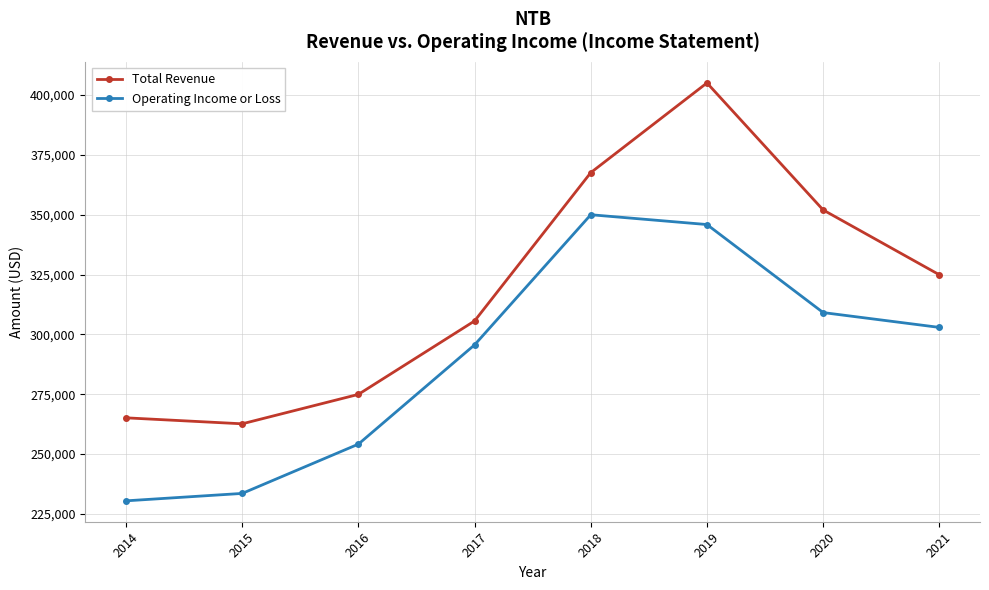

What are all the series names shown in the legend?

Total Revenue, Operating Income or Loss